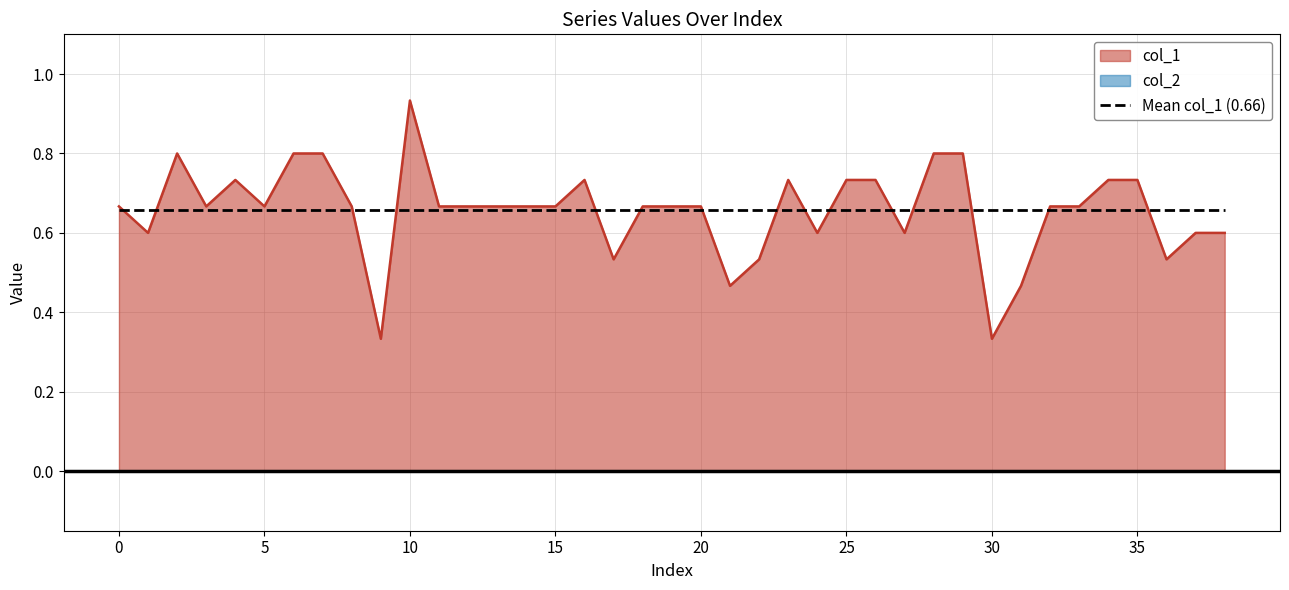

Reading left to right, list all the values displayed in this chart.

0.7	0.6	0.8	0.7	0.7	0.7	0.8	0.8	0.7	0.3	0.9	0.7	0.7	0.7	0.7	0.7	0.7	0.5	0.7	0.7	0.7	0.5	0.5	0.7	0.6	0.7	0.7	0.6	0.8	0.8	0.3	0.5	0.7	0.7	0.7	0.7	0.5	0.6	0.6